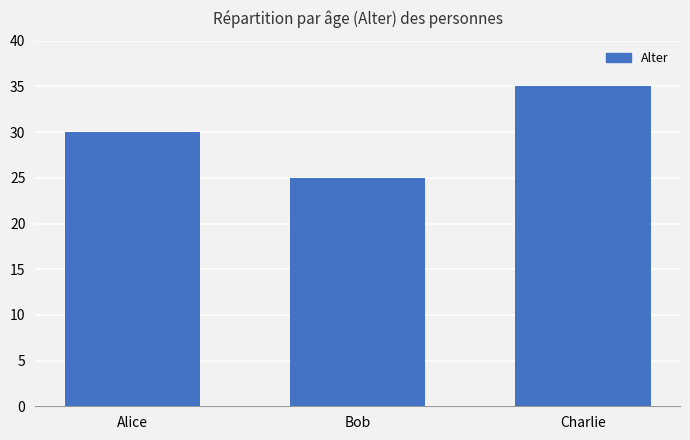

Rank the categories by value from highest to lowest.

Charlie, Alice, Bob